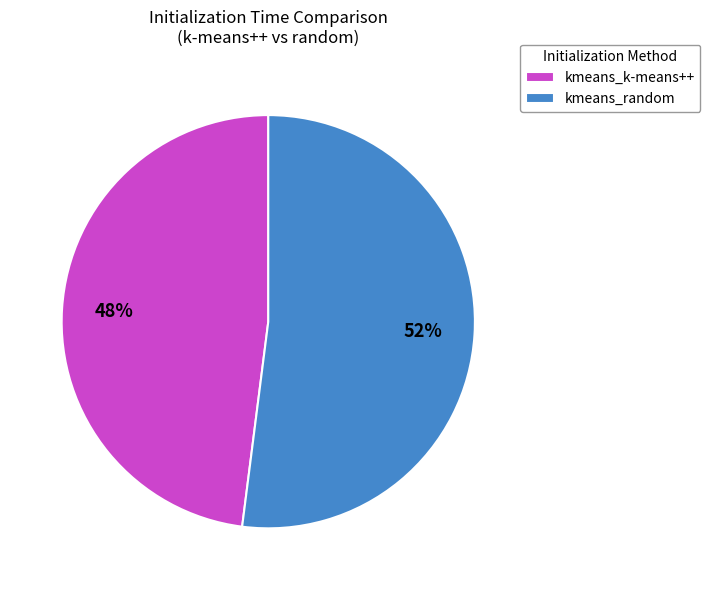

Does kmeans_k-means++ account for over 50% of the chart?

No